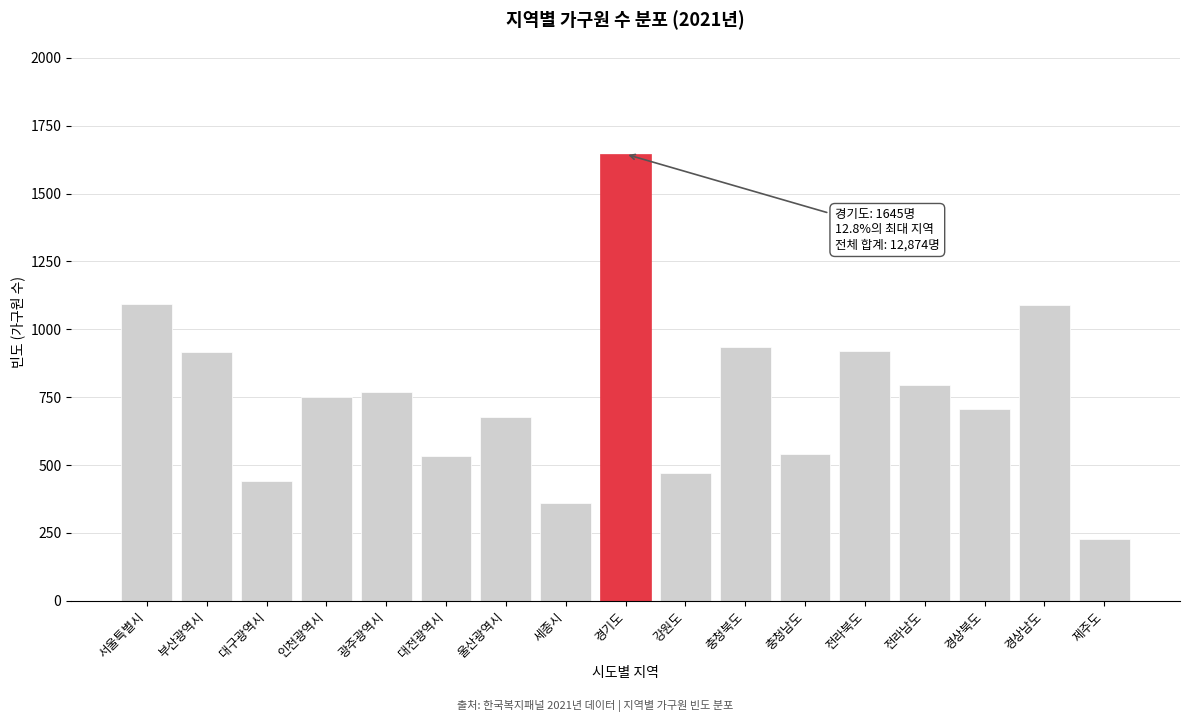

The value at 서울특별시 is 1092. True or false?

True